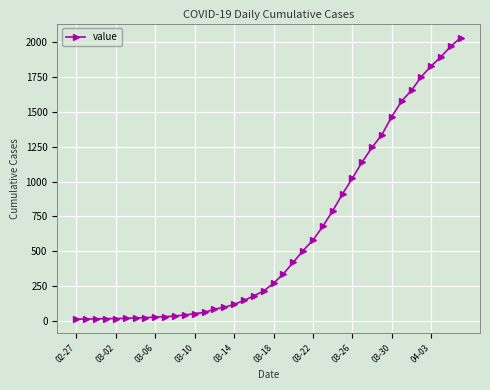

What is the maximum value shown in the chart?

2032